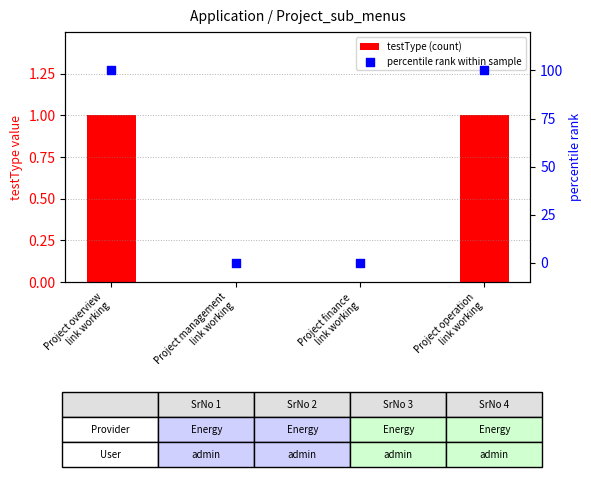

At which category is the sum across all series the highest?

Project overview
link working